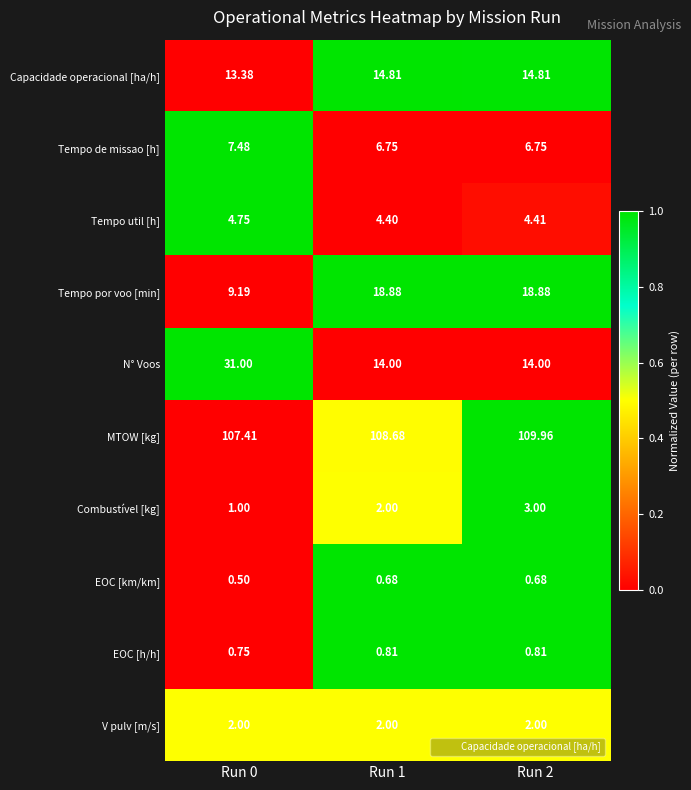

Is the value of Combustível [kg] at Run 2 greater than the value of Tempo util [h] at Run 1?

No